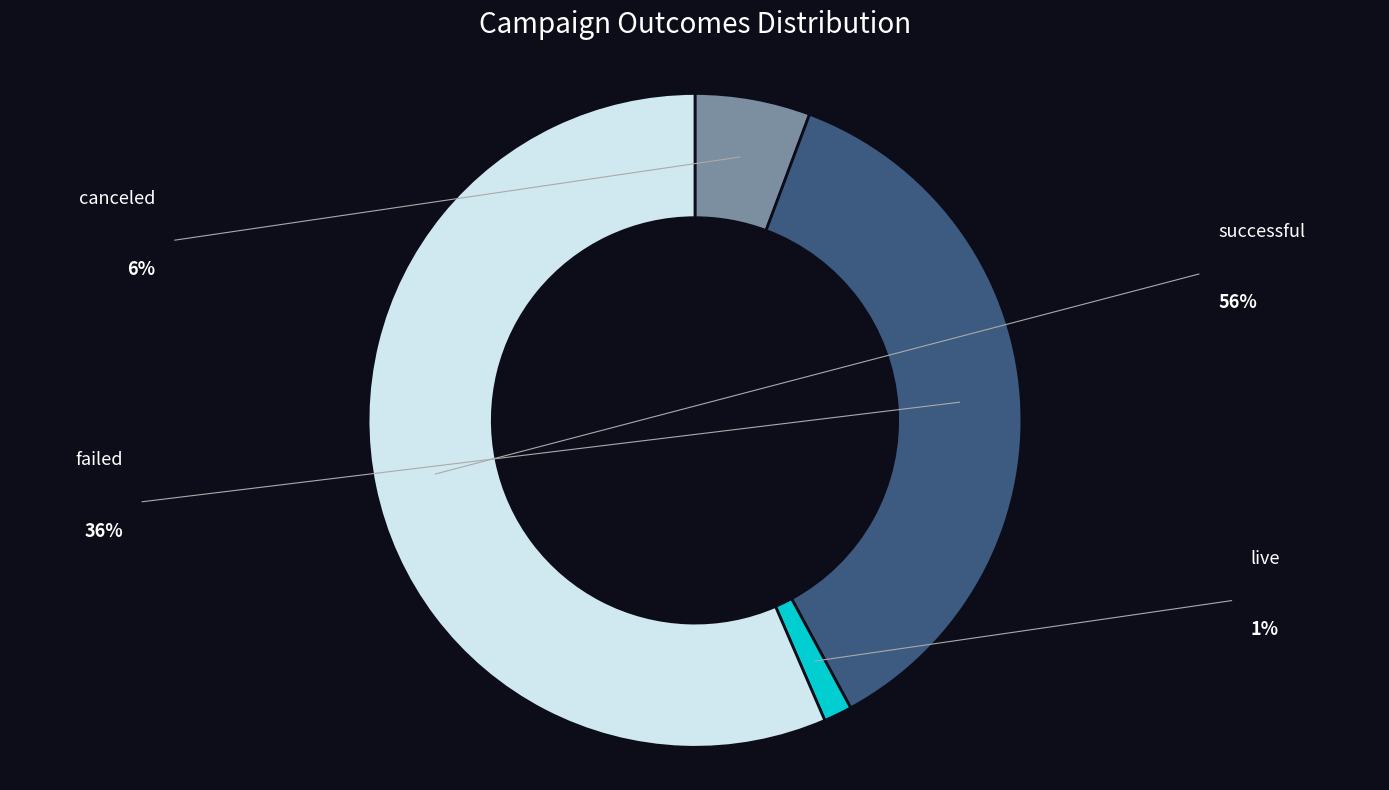

Does any single category account for the majority?

Yes